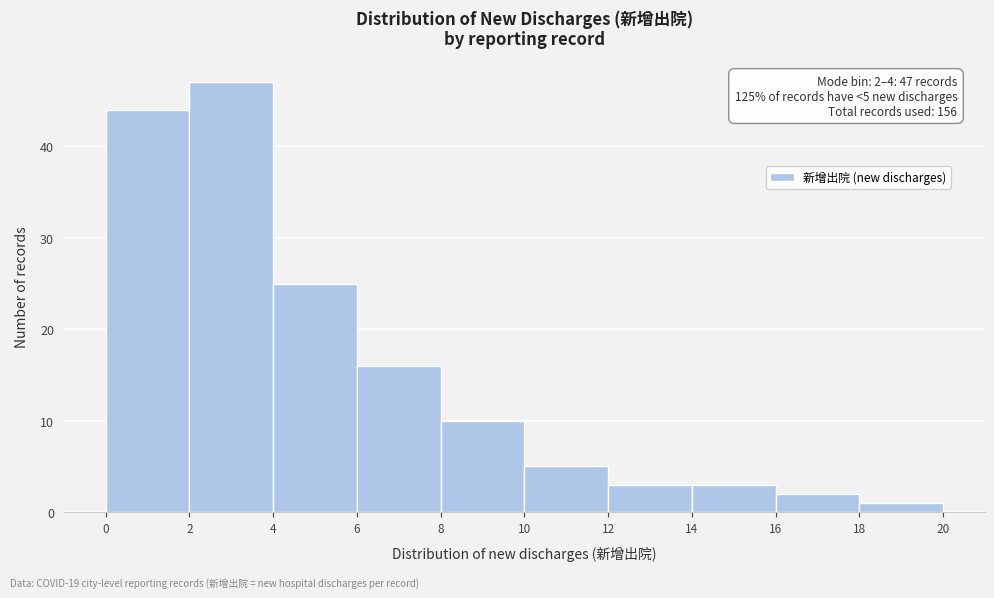

Which range on the x-axis has the tallest bar?

2 to 4